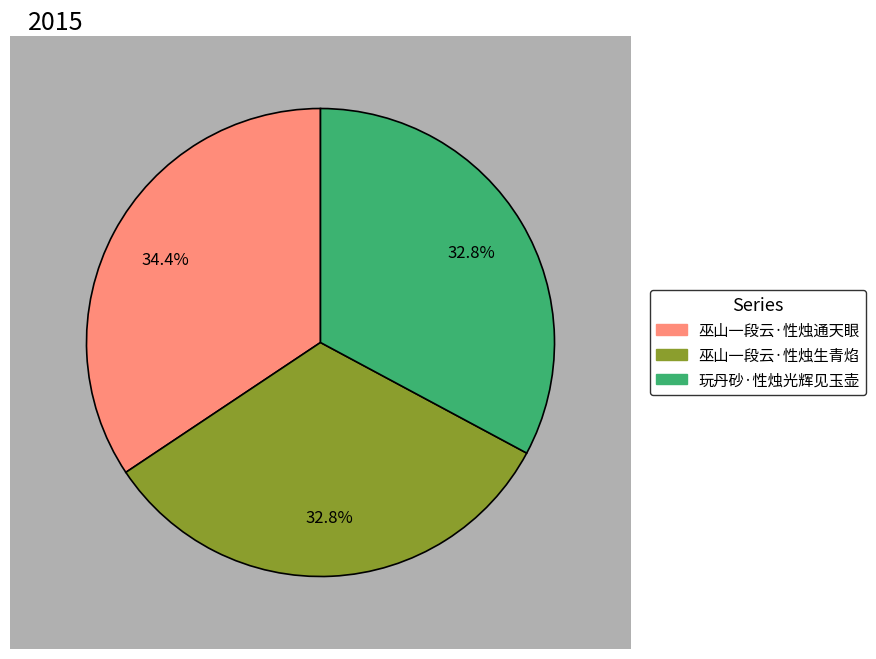

What percentage is the 玩丹砂·性烛光辉见玉壶 slice, to the nearest percent?

33%